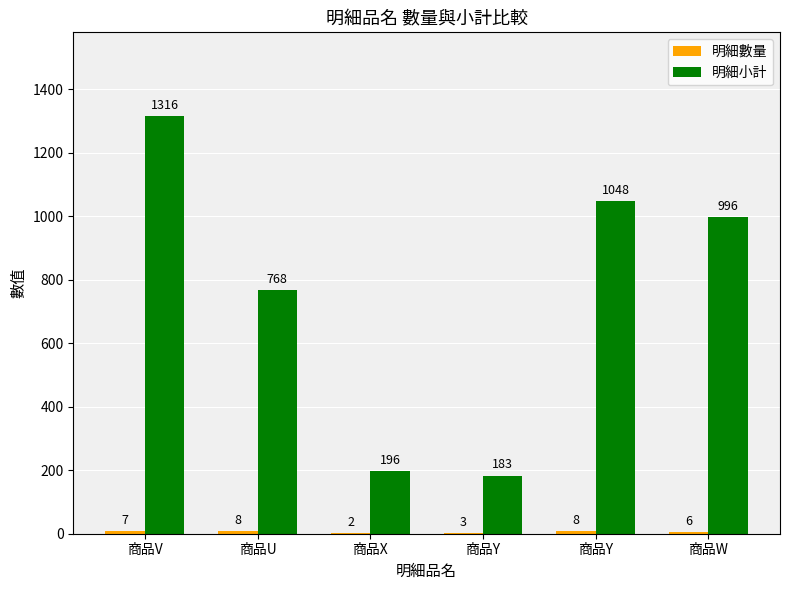

How many groups of bars are there?

6